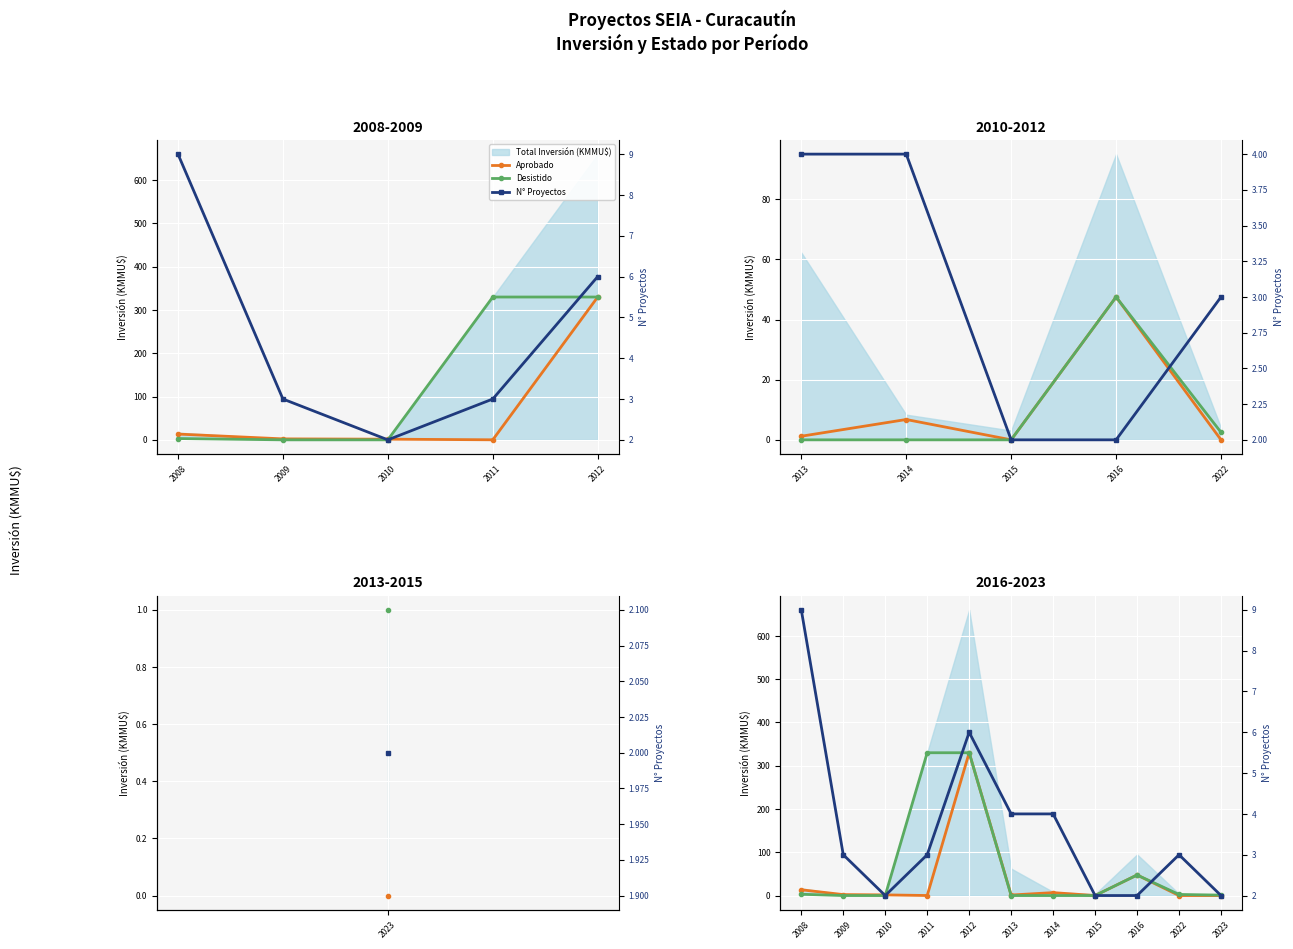

The value of Aprobado at 2010 is 1.5. True or false?

True